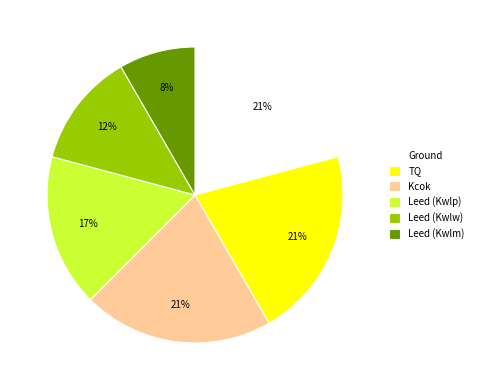

Does any single category account for the majority?

No